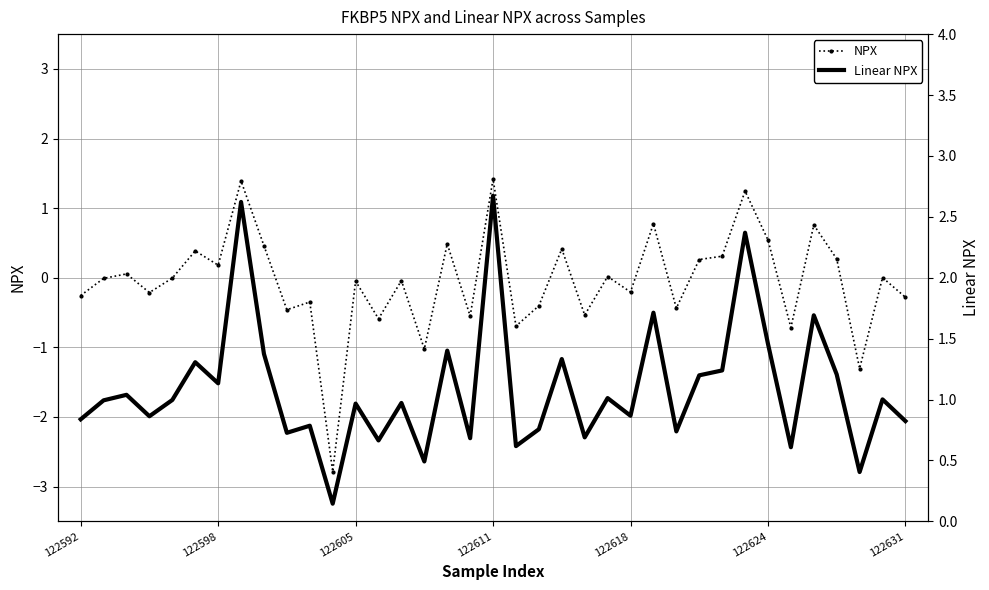

Reading right to left, extract all data points from this chart.

NPX: -0.3	0.0	-1.3	0.3	0.8	-0.7	0.5	1.2	0.3	0.3	-0.4	0.8	-0.2	0.0	-0.5	0.4	-0.4	-0.7	1.4	-0.6	0.5	-1.0	-0.0	-0.6	-0.0	-2.8	-0.3	-0.5	0.5	1.4	0.2	0.4	-0.0	-0.2	0.1	-0.0	-0.3
Linear NPX: 0.8	1.0	0.4	1.2	1.7	0.6	1.5	2.4	1.2	1.2	0.7	1.7	0.9	1.0	0.7	1.3	0.8	0.6	2.7	0.7	1.4	0.5	1.0	0.7	1.0	0.1	0.8	0.7	1.4	2.6	1.1	1.3	1.0	0.9	1.0	1.0	0.8